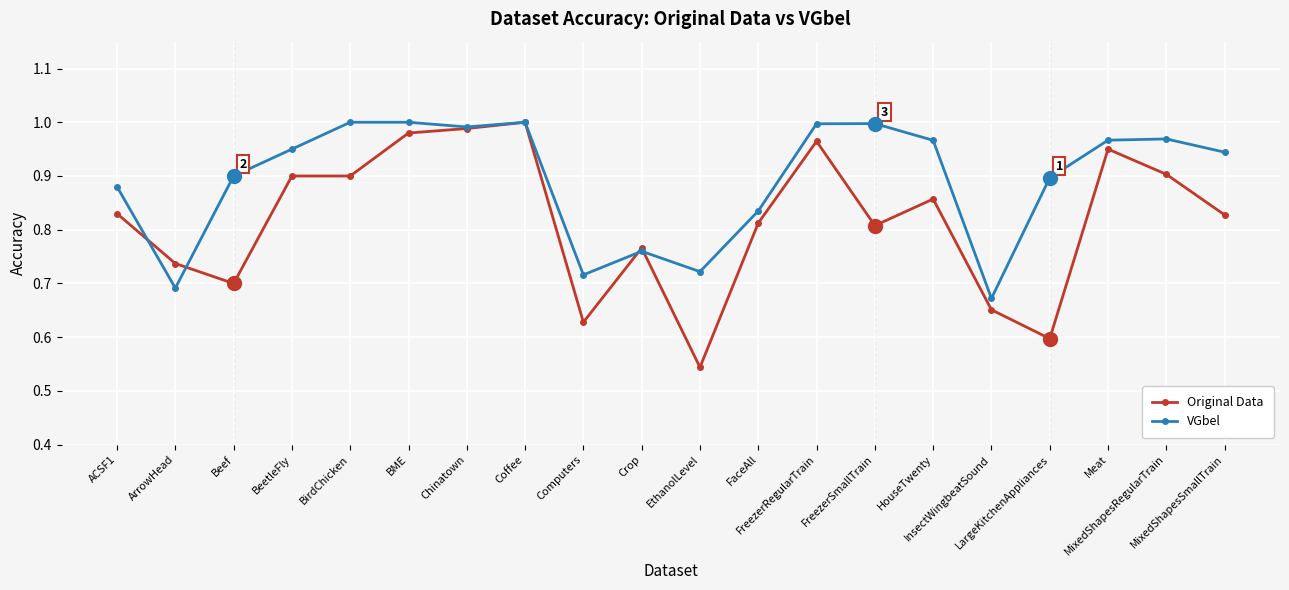

Where do VGbel and Original Data first cross each other?

ACSF1 and ArrowHead